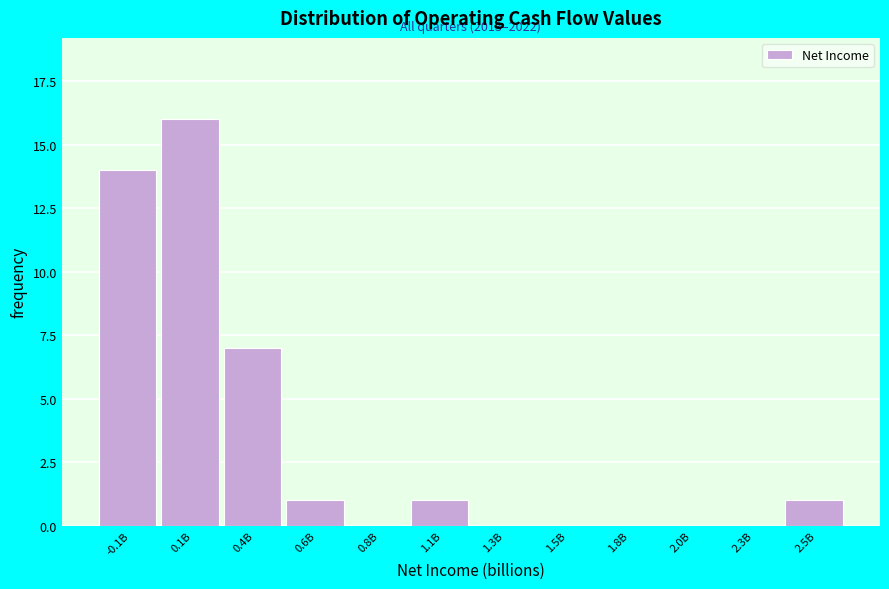

Reading right to left, list all the values displayed in this chart.

2.5B=1	2.3B=0	2.0B=0	1.8B=0	1.5B=0	1.3B=0	1.1B=1	0.8B=0	0.6B=1	0.4B=7	0.1B=16	-0.1B=14